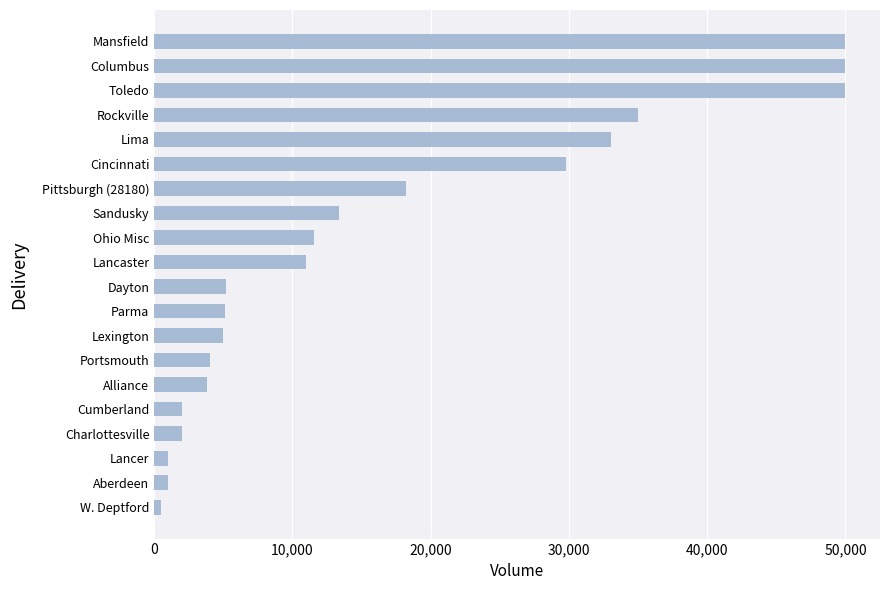

What is the sum of all values?

331625